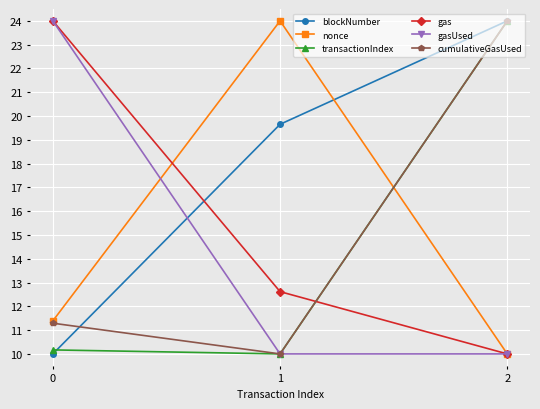

What is the greatest value displayed?

24.0